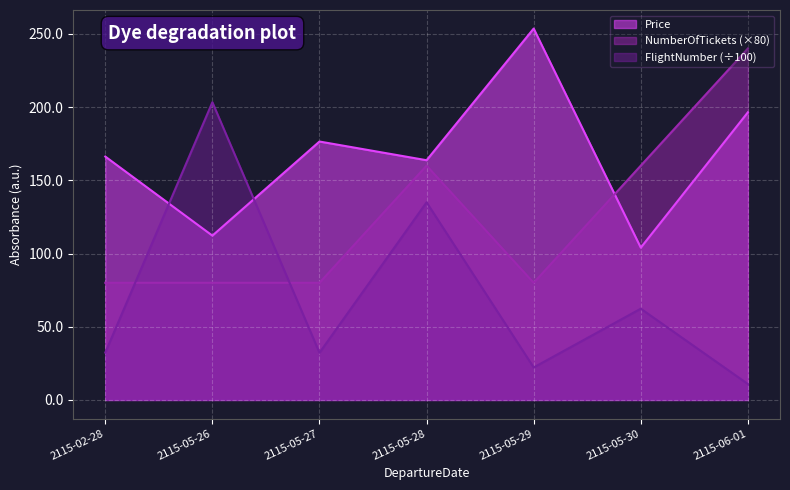

At which category is the sum across all series the highest?

2115-05-28